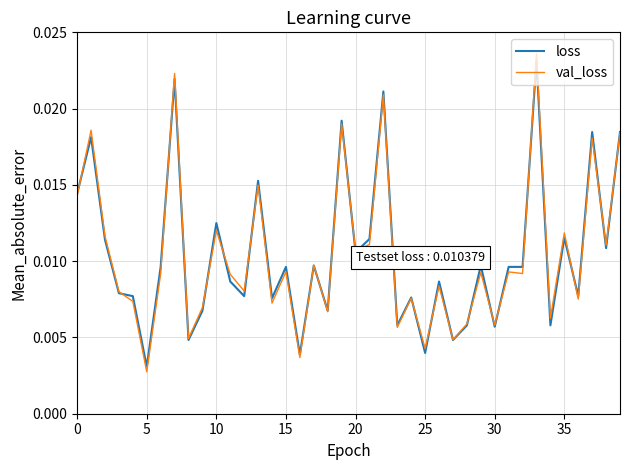

How many lines are shown in the chart?

2